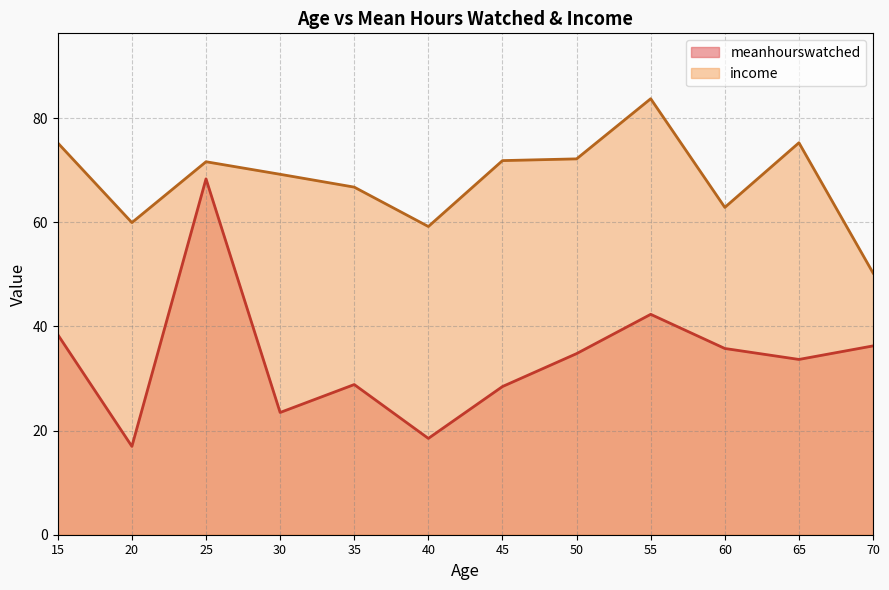

How many series are shown in this chart?

2